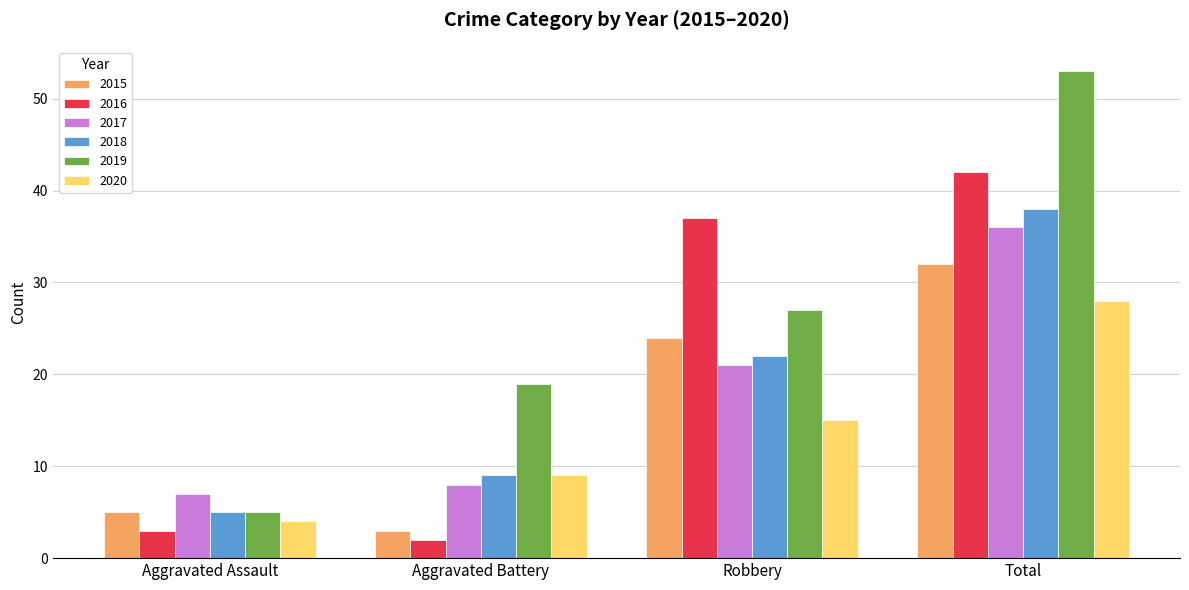

Is the value of 2016 at Aggravated Battery greater than the value of 2019 at Robbery?

No